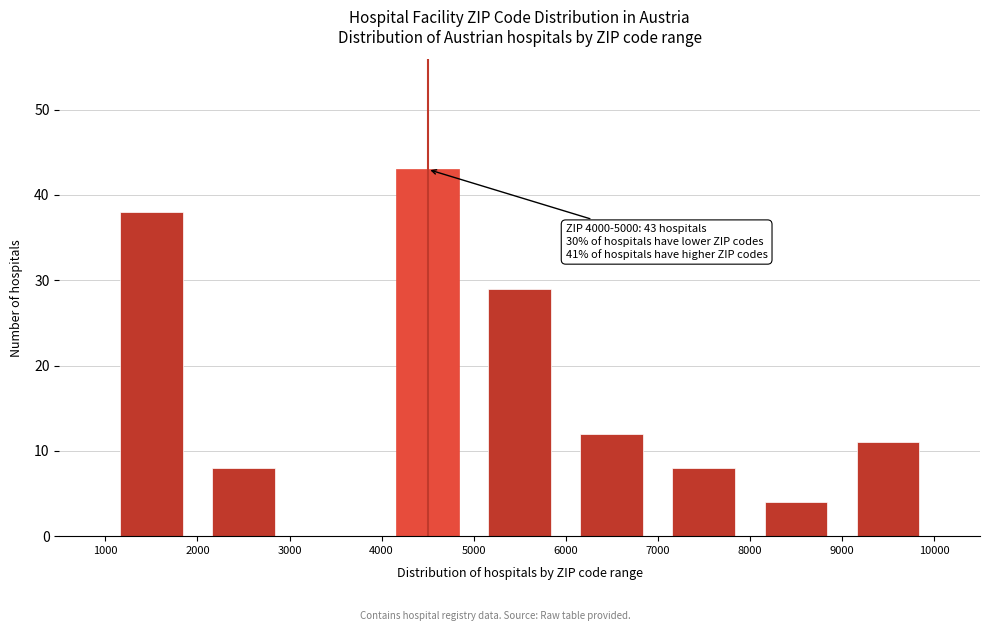

Over which range of the x-axis is the bar tallest?

4000 to 5000